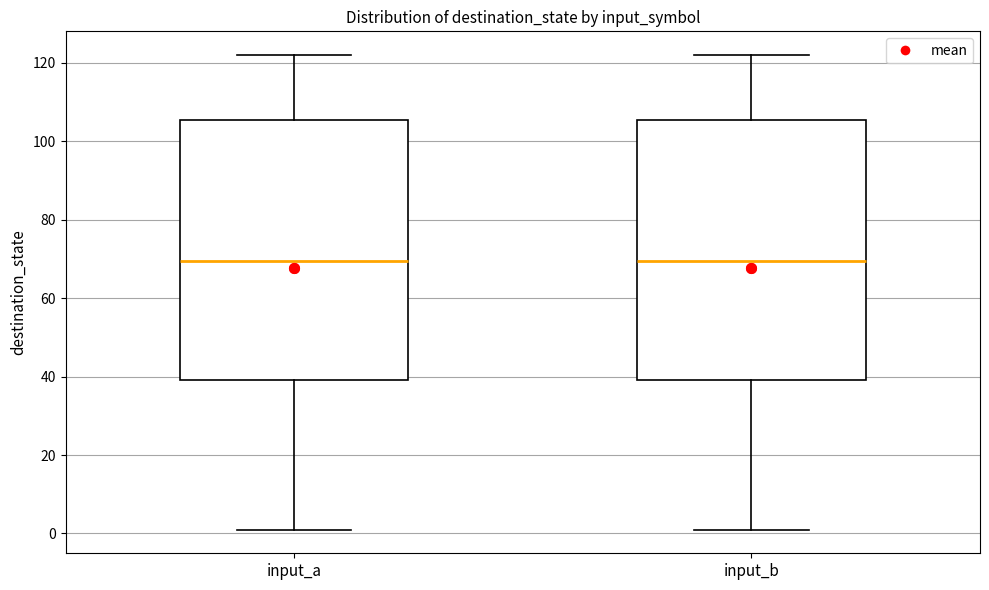

Reading left to right, read every box against the y-axis: the position of its median line, the range the box covers, and the ends of its whiskers. The values are not printed on the chart, so give them approximately, as read against the axis.

input_a: median 70, box 40 to 106, whiskers 2 to 122
input_b: median 70, box 40 to 106, whiskers 2 to 122